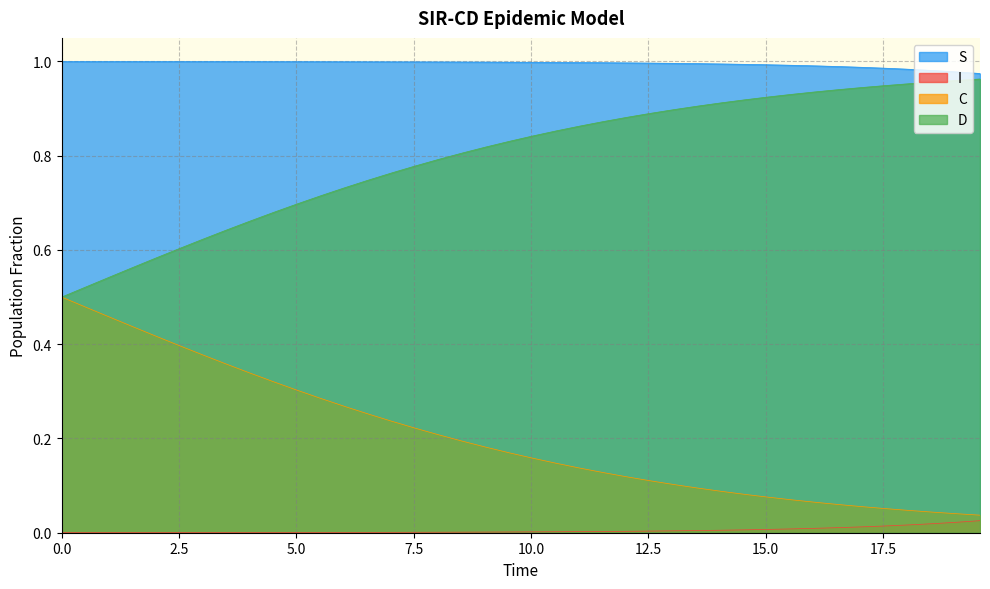

Which series has the largest total across all categories?

S